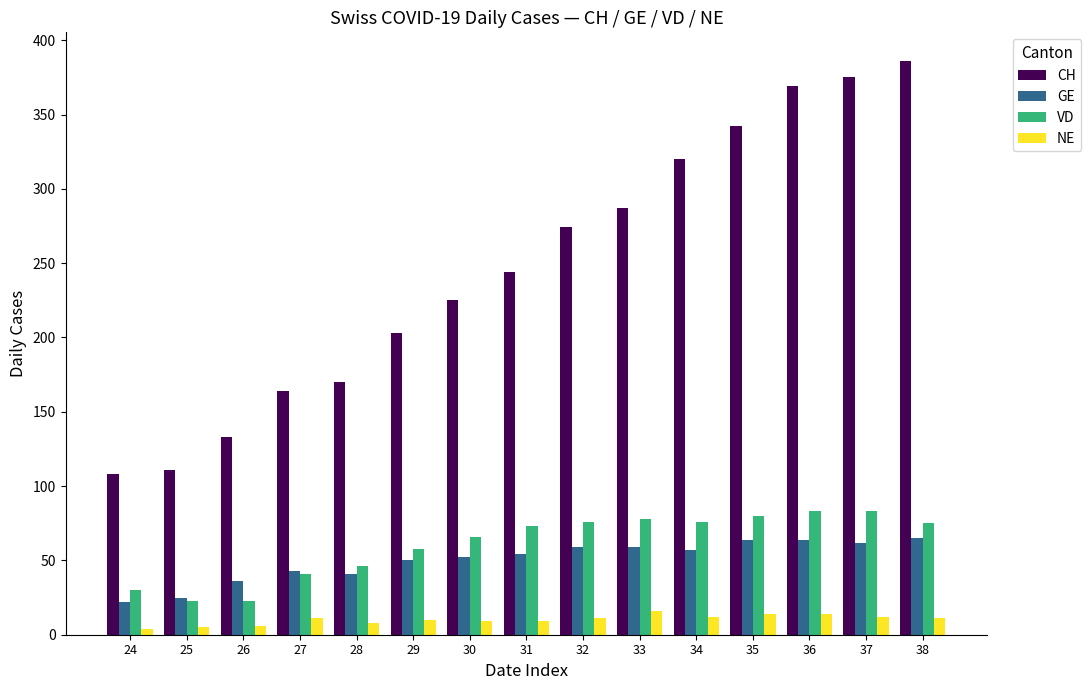

What are all the series names shown in the legend?

CH, GE, VD, NE